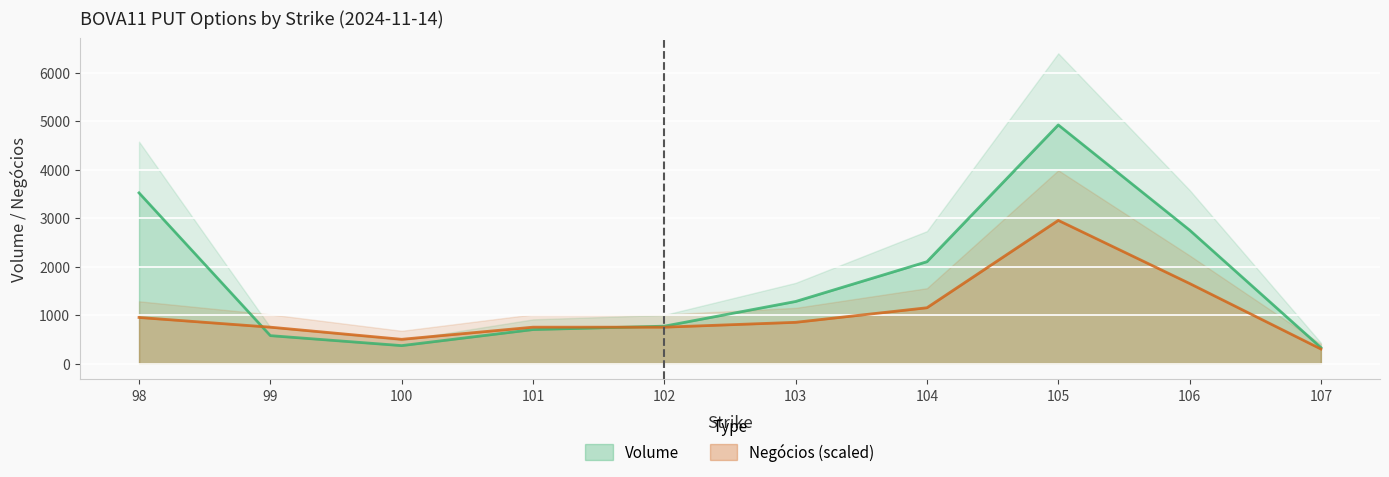

List the series in order of their peak value, lowest first.

Negócios, Volume